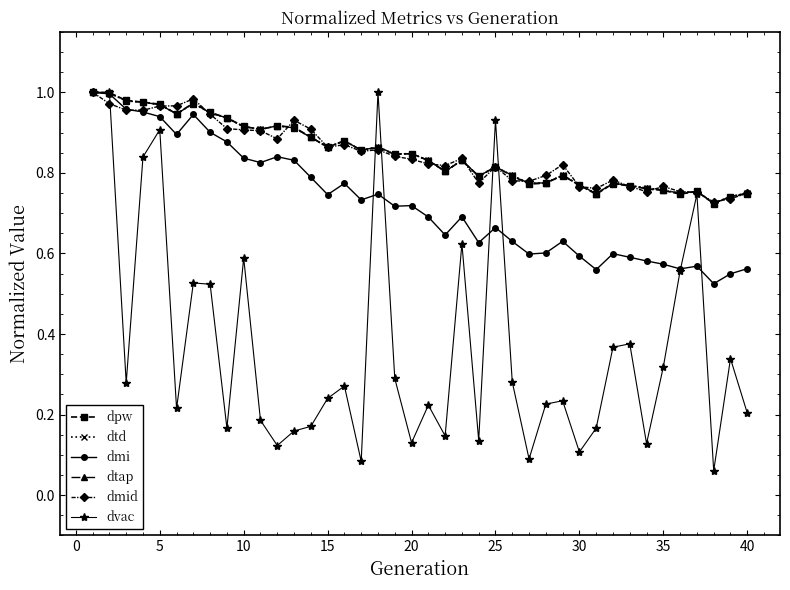

True or false: dpw has more than 0 interior local peaks.

True